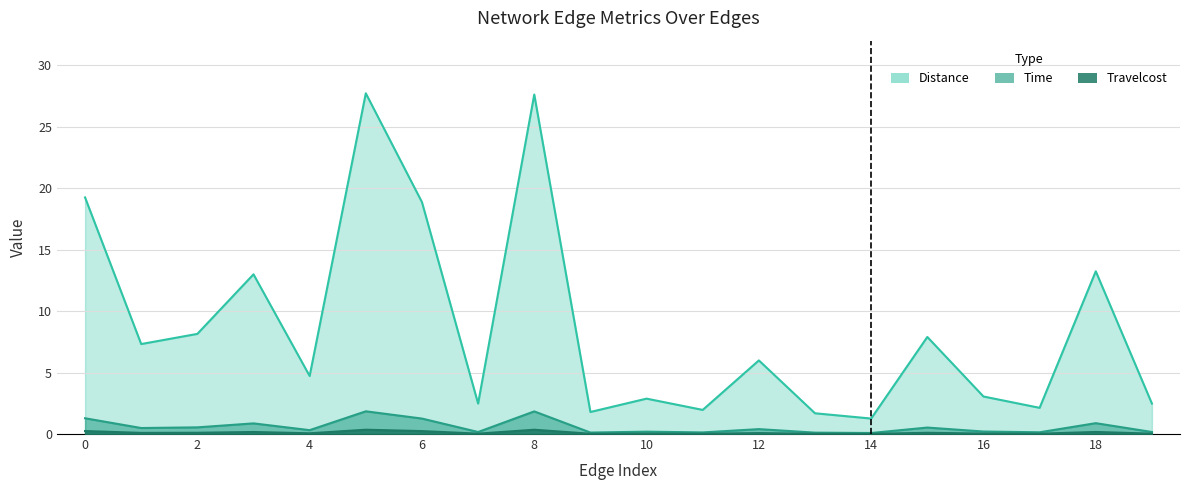

Where is the first local maximum for Travelcost?

3